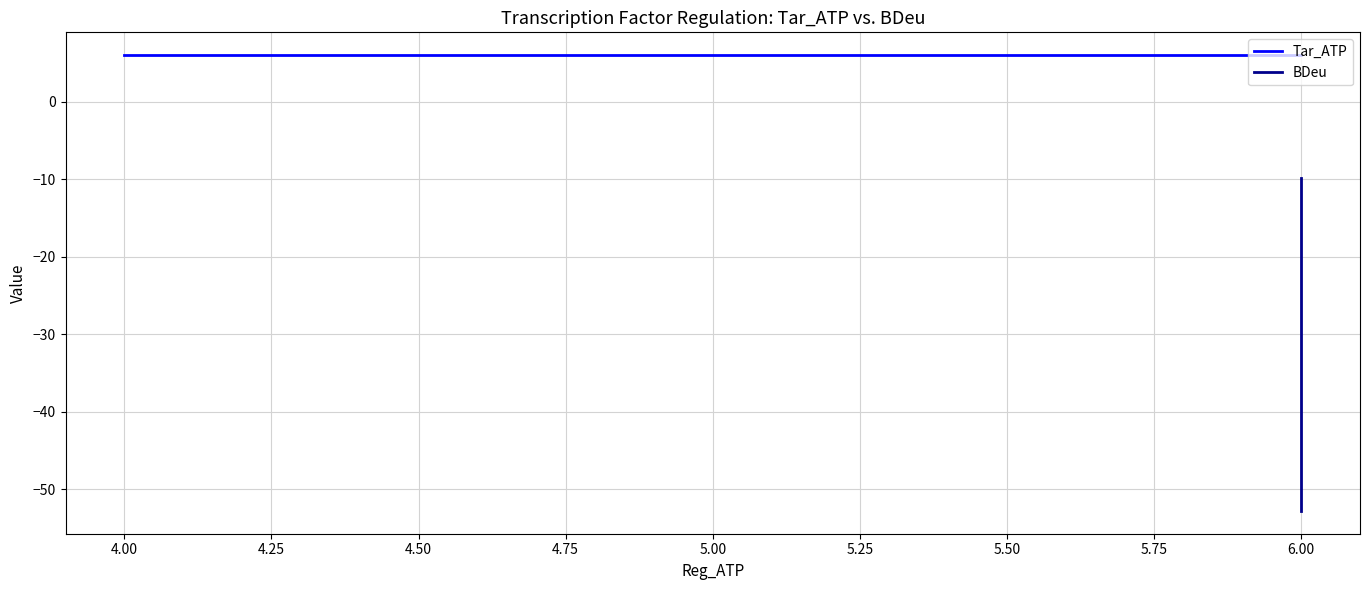

Is it true that BDeu equals -14.5 at 6.00?

False